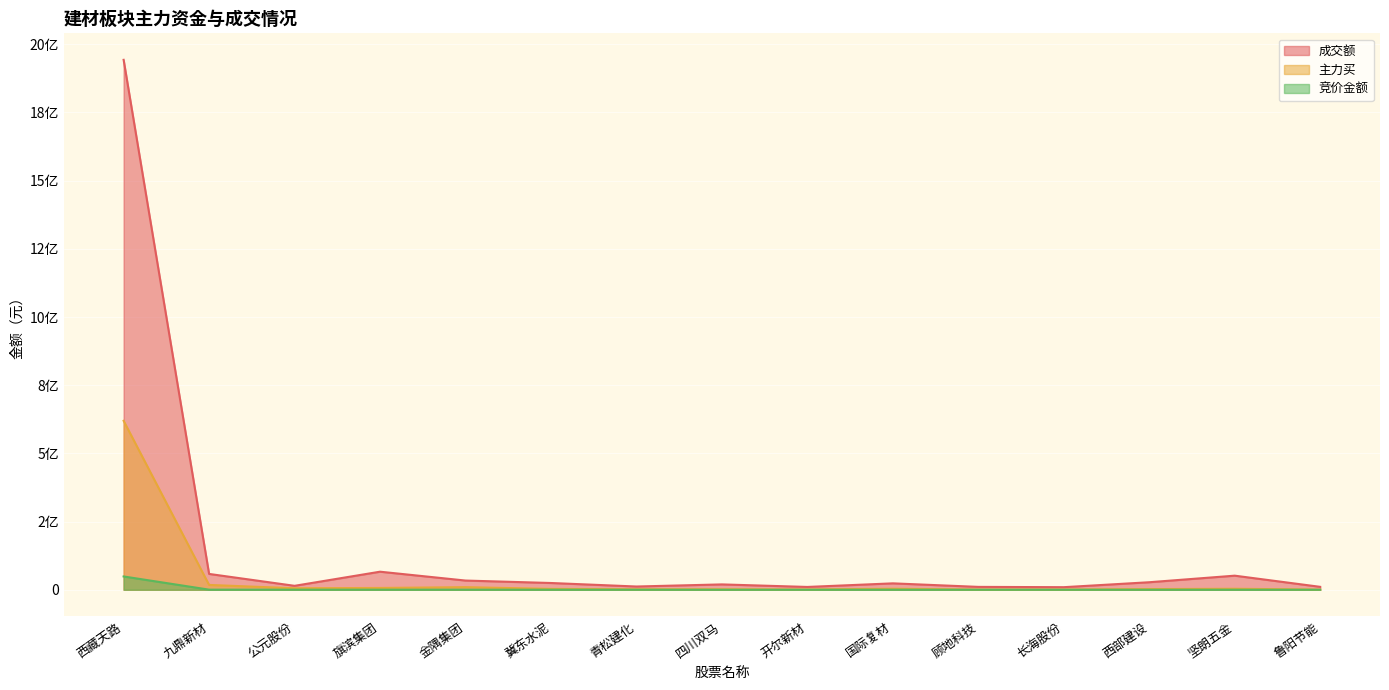

What value does the 成交额 series have at 冀东水泥, to the nearest 50?

24790150